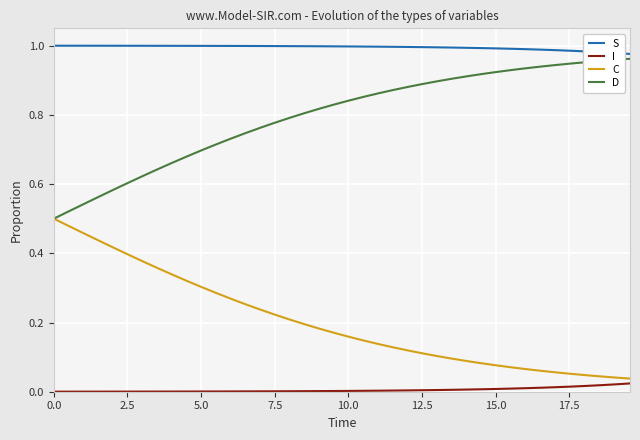

True or false: S and I cross at least once.

False